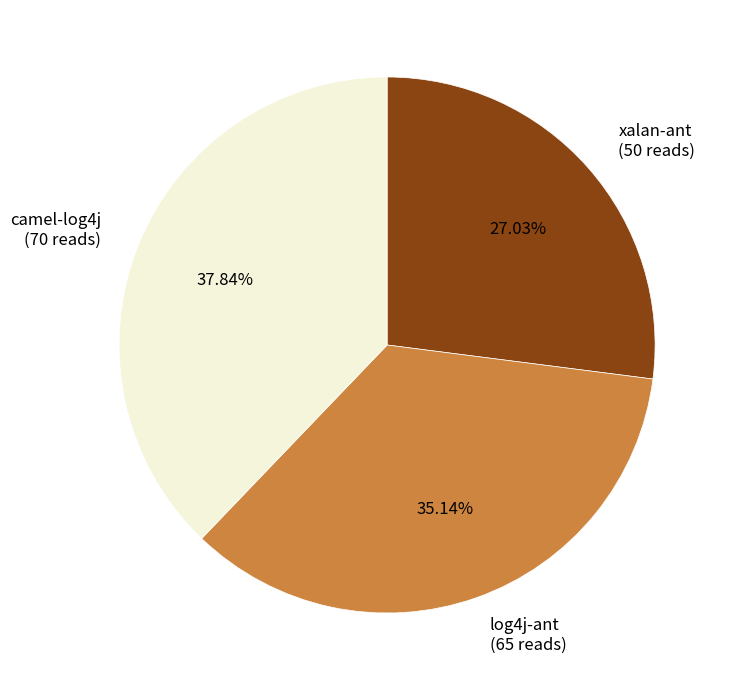

To the nearest percent, what is the difference between the largest and smallest slice percentages?

11%